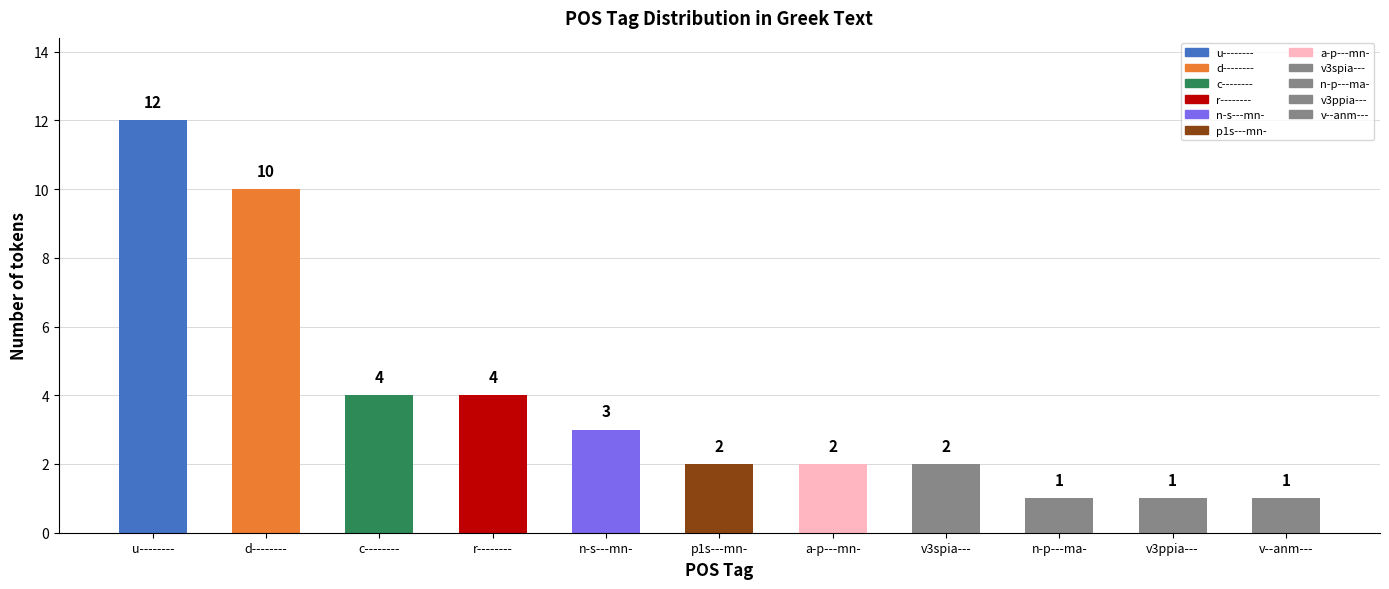

Approximately how many times larger is the value at r-------- compared to n-s---mn-?

1.3